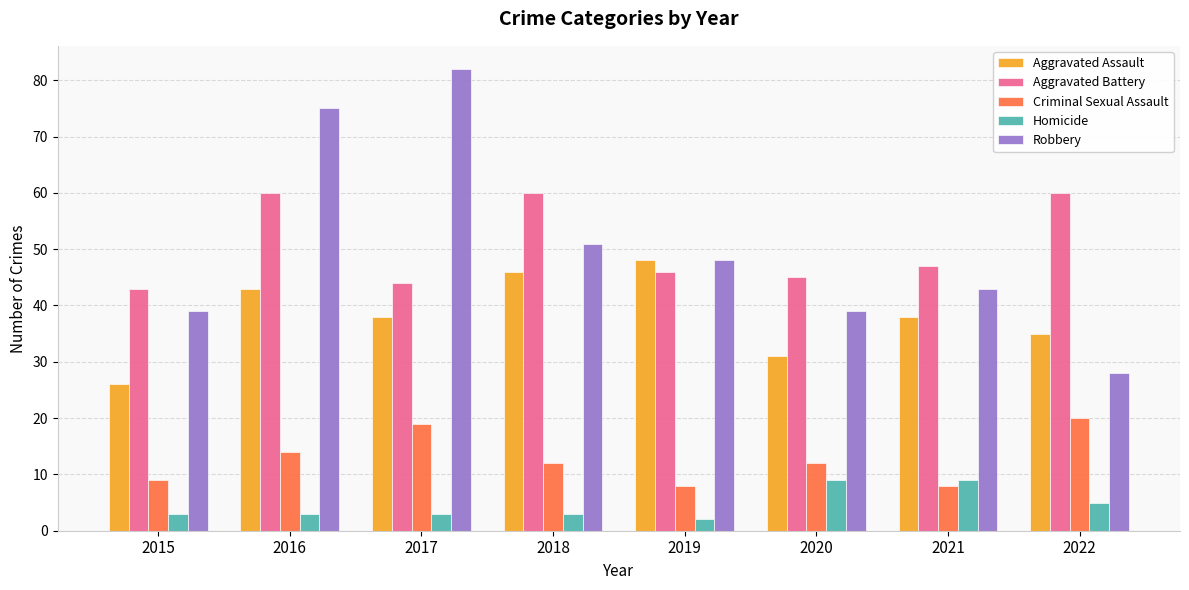

What is the value of the Homicide bar at the 1st from the left?

3